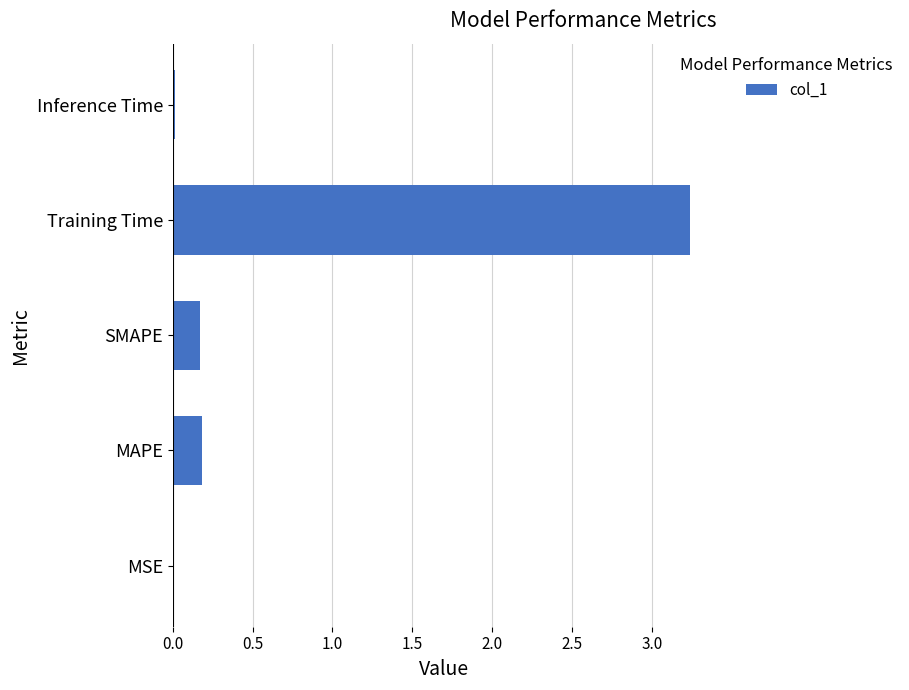

At which category does the chart reach its peak across all series?

Training Time